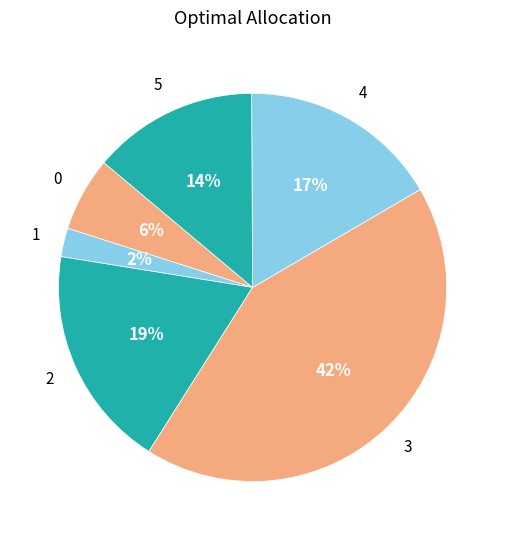

How many segments does this pie chart have?

6